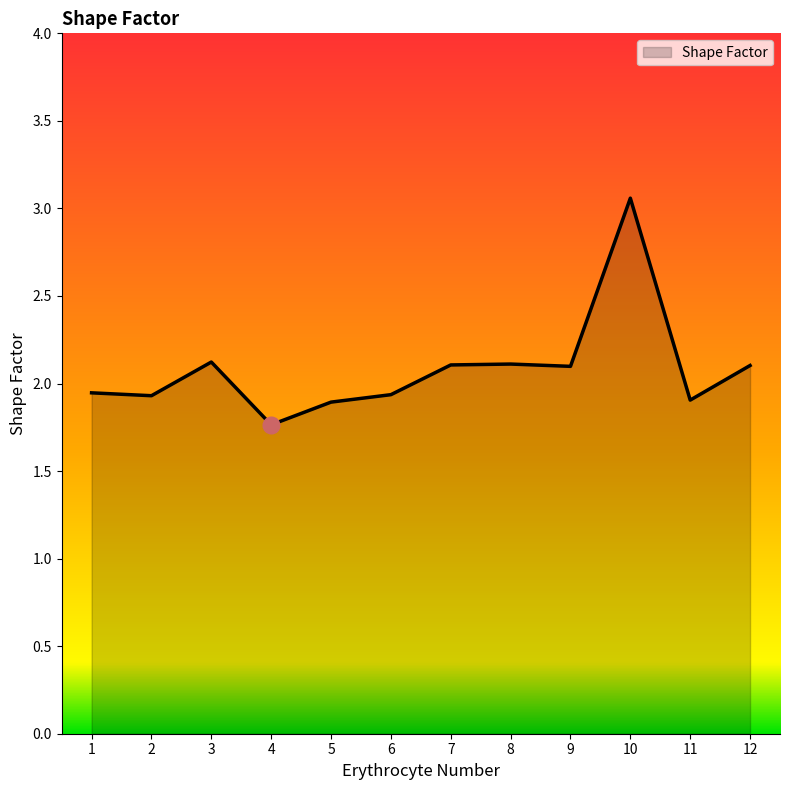

At which label does the data first exceed 2?

3